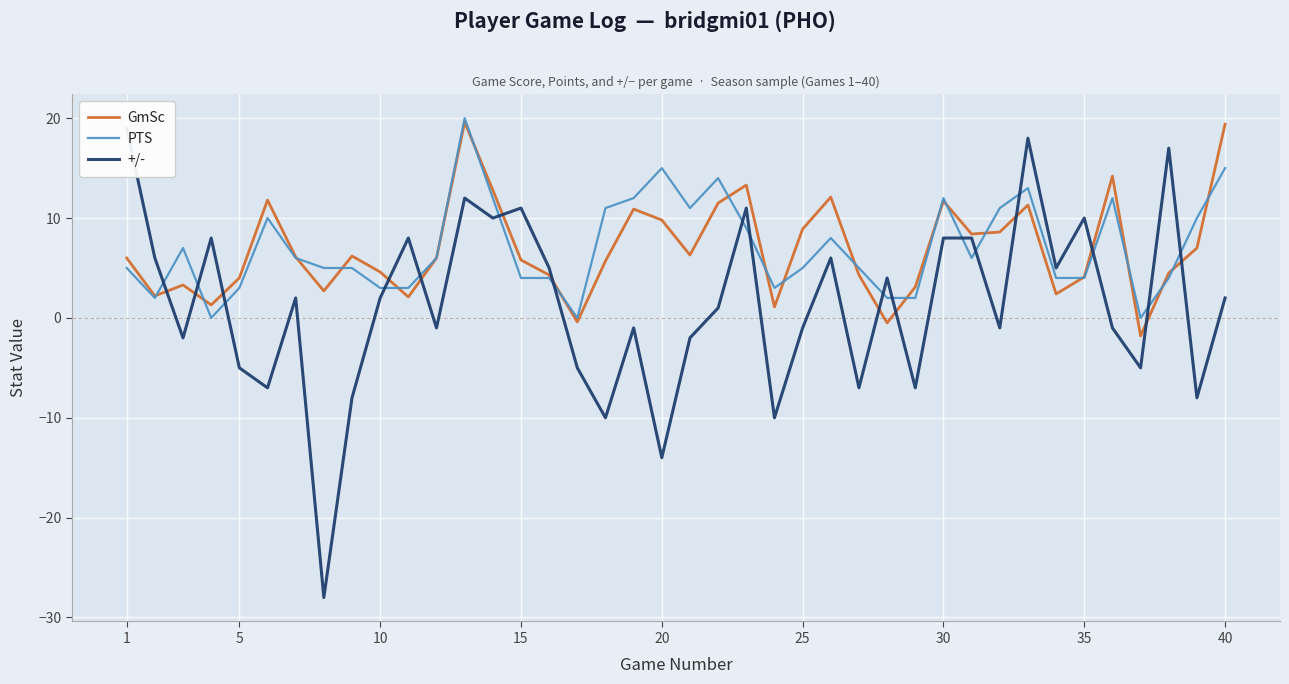

What is the lowest value of the GmSc series?

-1.8